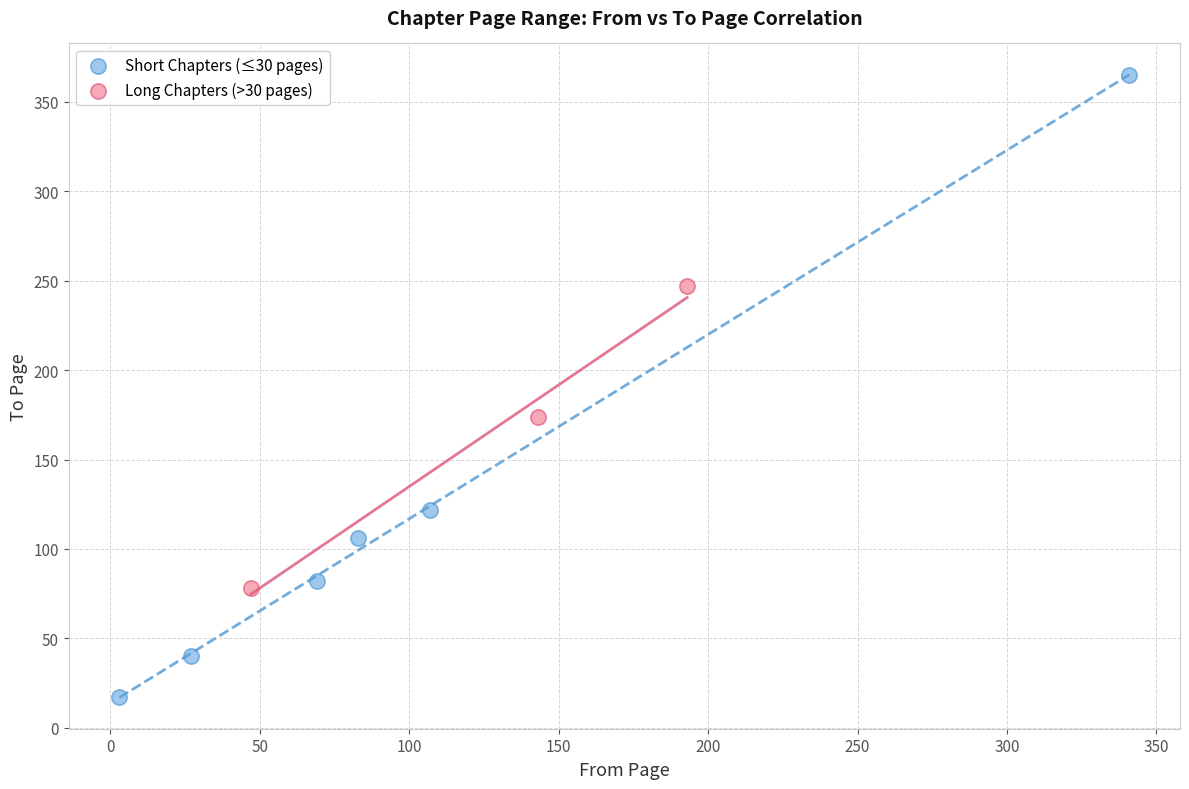

Which series has the largest Y range (max minus min)?

Short Chapters (≤30 pages)